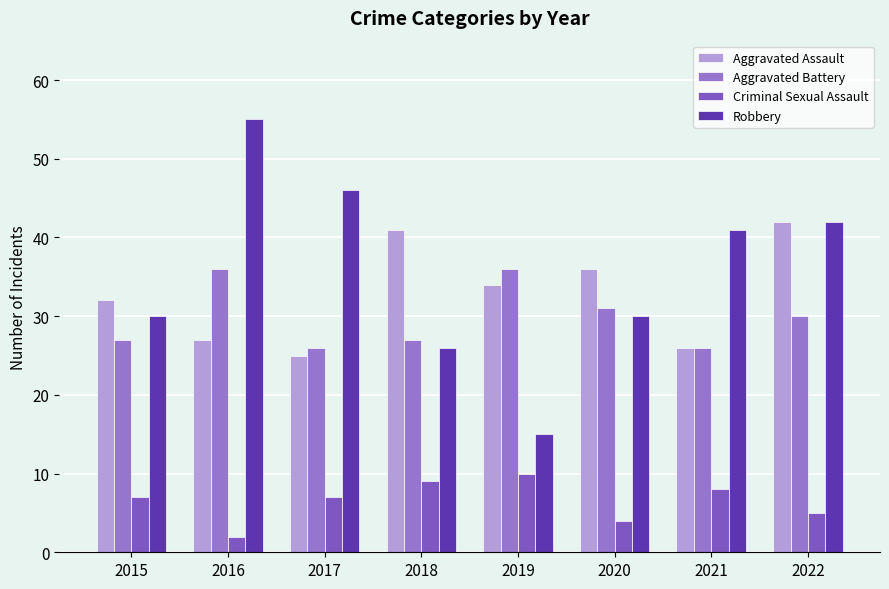

Is the value of Aggravated Assault at 2019 greater than the value of Criminal Sexual Assault at 2017?

Yes